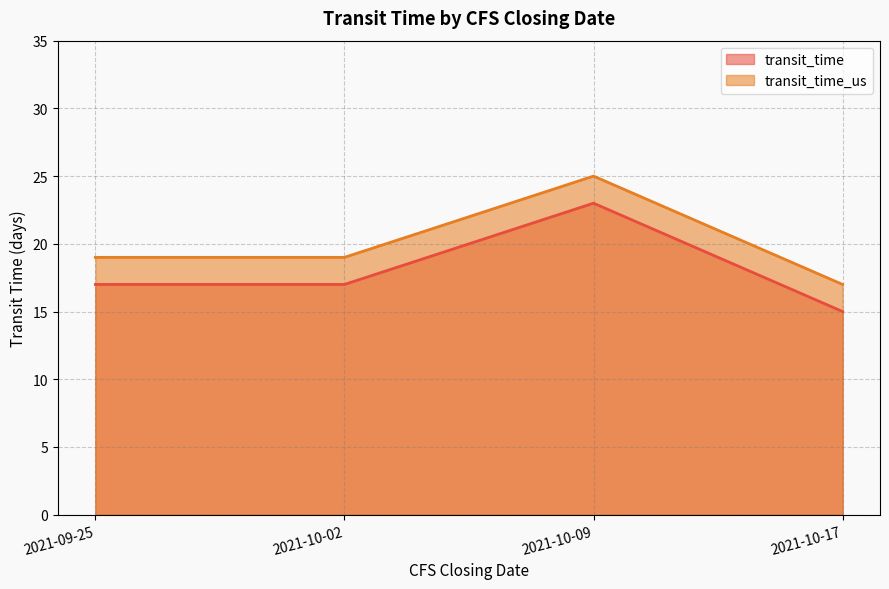

At which category is the sum across all series the highest?

2021-10-09